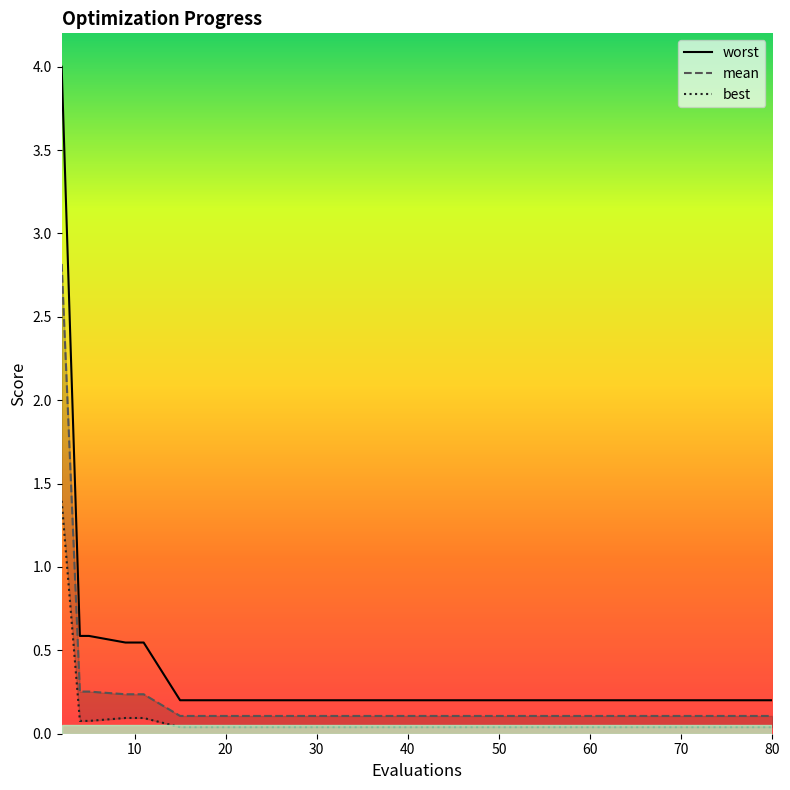

What is the difference between the maximum and minimum values in the mean series?

2.7